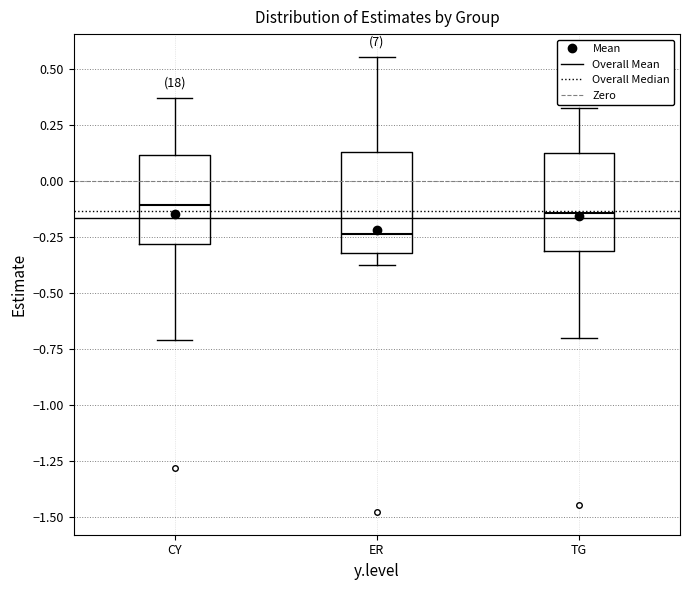

Reading left to right, read every box against the y-axis: the position of its median line, the range the box covers, and the ends of its whiskers. The values are not printed on the chart, so give them approximately, as read against the axis.

CY: median -0.10, box -0.30 to 0.10, whiskers -0.70 to 0.35
ER: median -0.25, box -0.30 to 0.15, whiskers -0.35 to 0.55
TG: median -0.15, box -0.30 to 0.10, whiskers -0.70 to 0.30